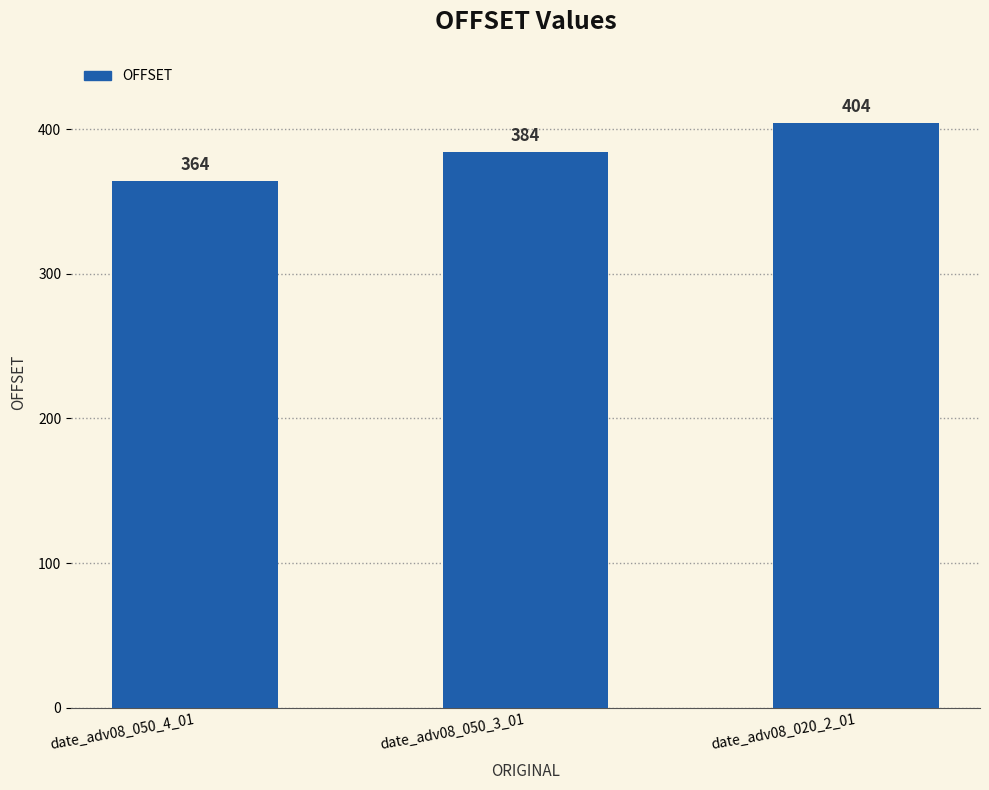

Reading left to right, what are all the values shown in this chart?

364	384	404